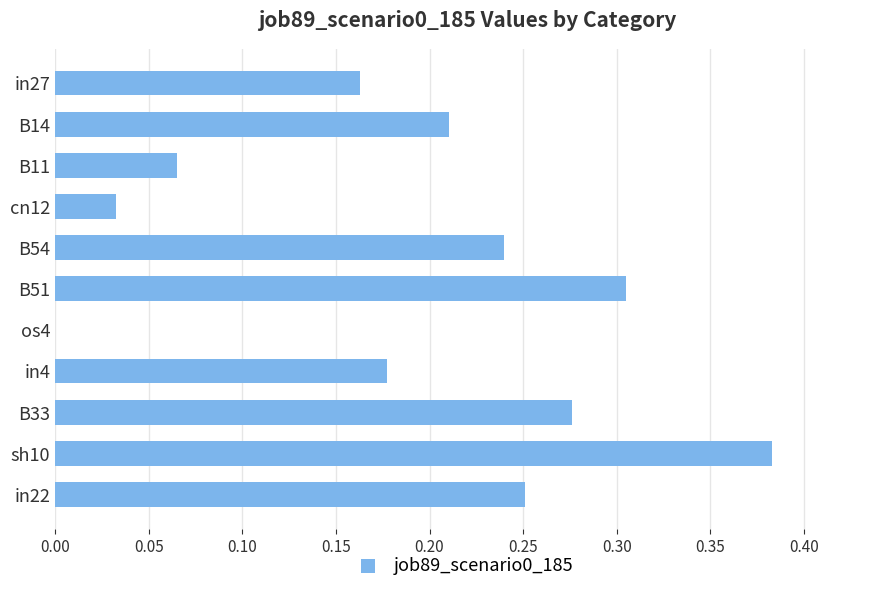

How many series are shown in this chart?

1